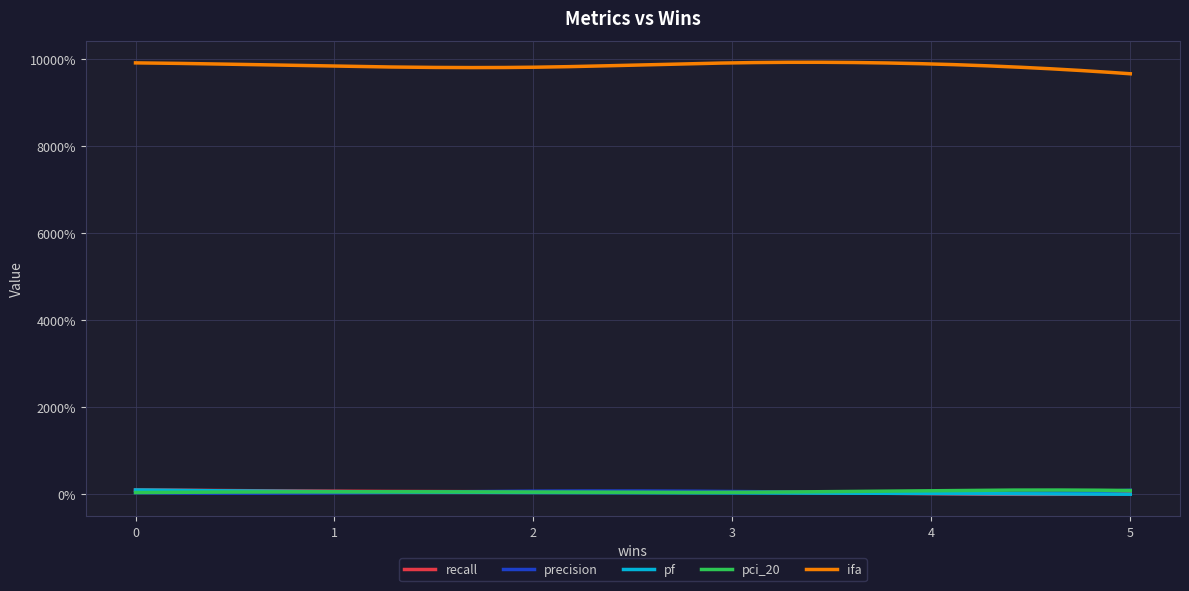

What are all the series names shown in the legend?

recall, precision, pf, pci_20, ifa